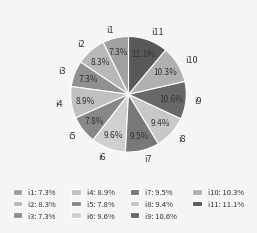

Is it true that i5 is 8% of the pie?

True